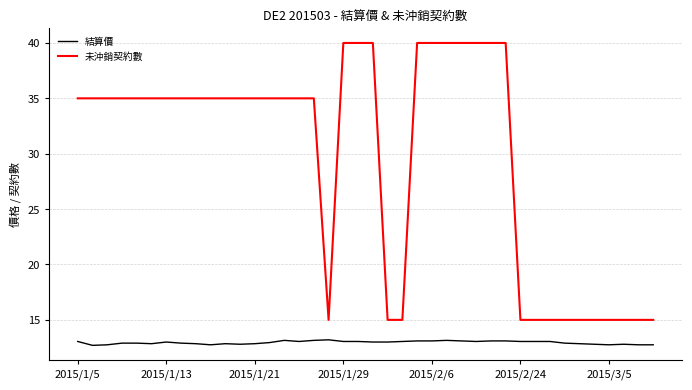

Which series has the widest spread of values?

未沖銷契約數